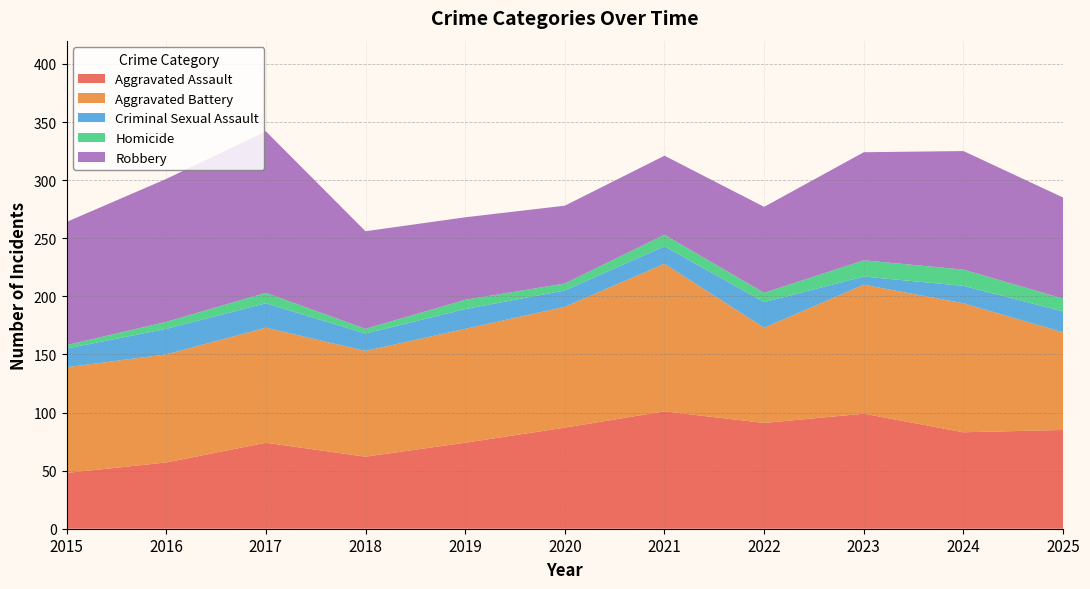

Reading left to right, what are all the values shown in this chart?

Aggravated Assault: 48	57	74	62	74	87	101	91	99	83	85
Aggravated Battery: 91	93	99	91	98	104	127	82	111	111	84
Criminal Sexual Assault: 16	22	21	15	17	14	15	22	7	15	18
Homicide: 3	6	9	4	8	6	10	8	14	14	11
Robbery: 106	123	139	84	71	67	68	74	93	102	87